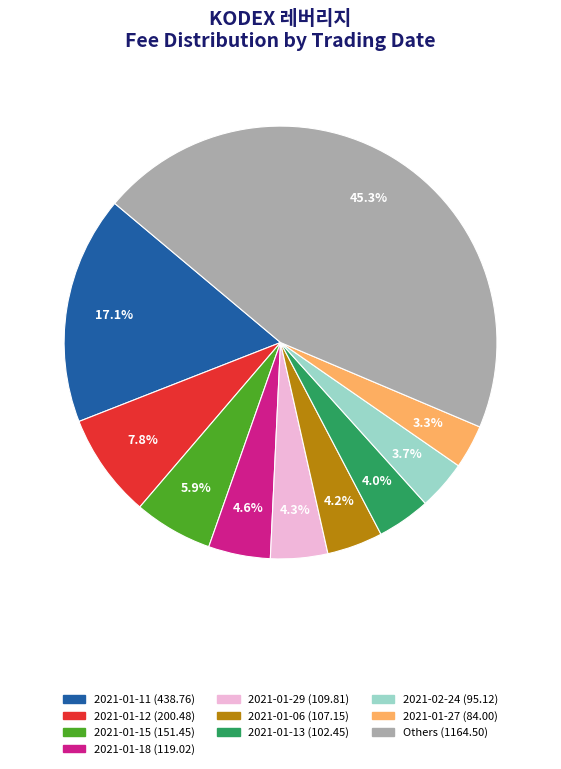

Does any single category account for the majority?

No